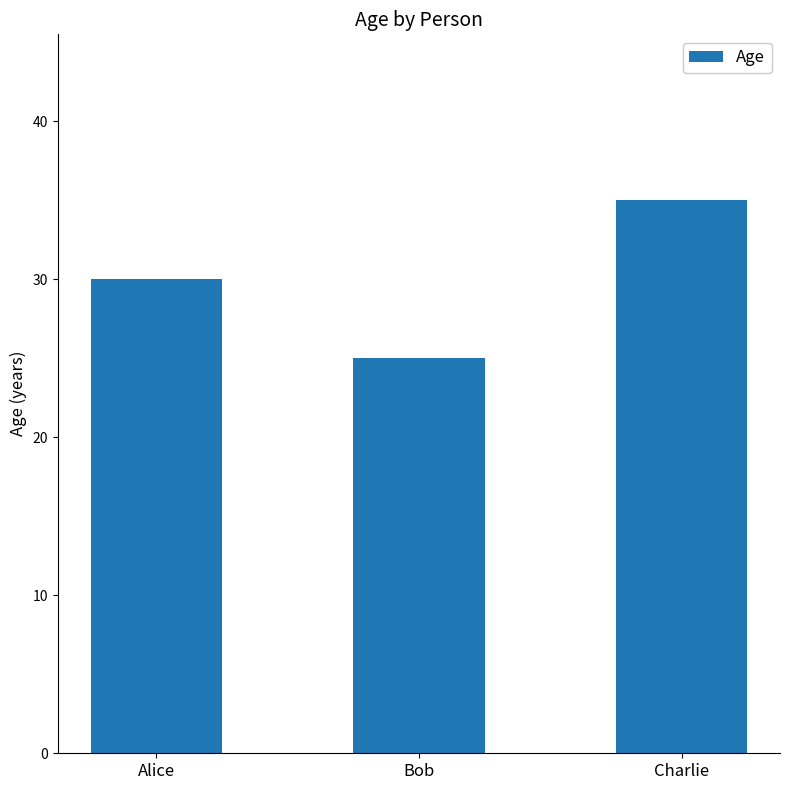

The value at Charlie is 56. True or false?

False